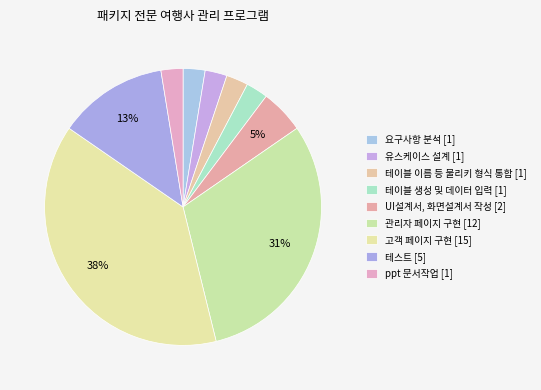

How many segments does this pie chart have?

9